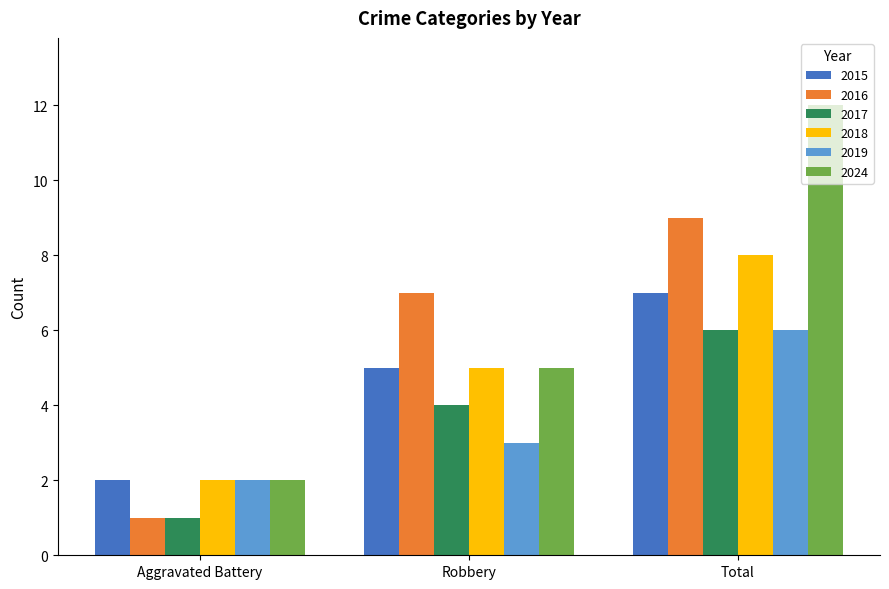

Which series changed the most between Aggravated Battery and Total?

2024